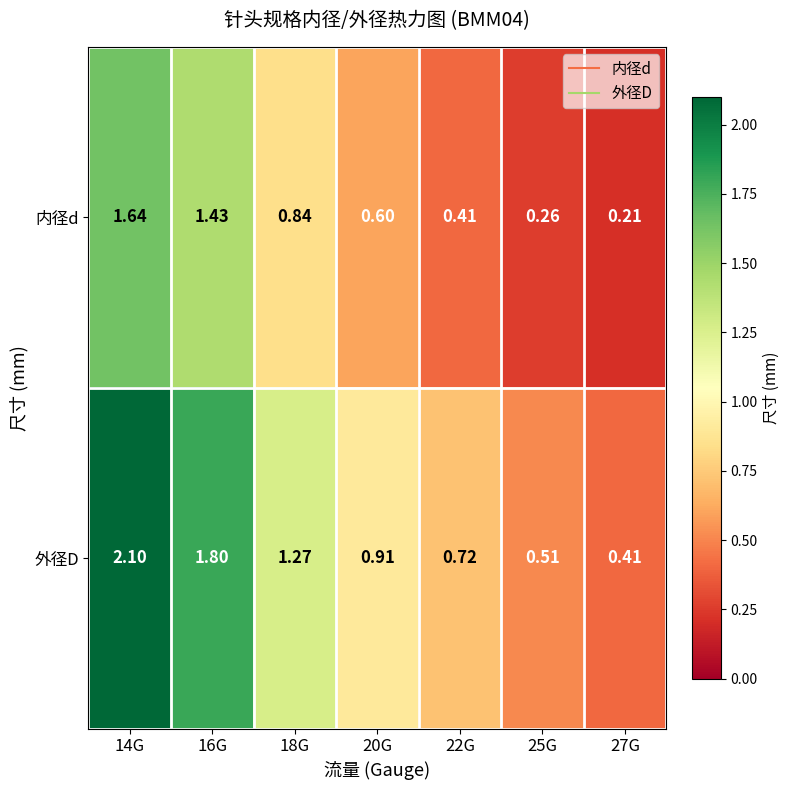

Rank the series at 25G from highest to lowest value.

外径D, 内径d